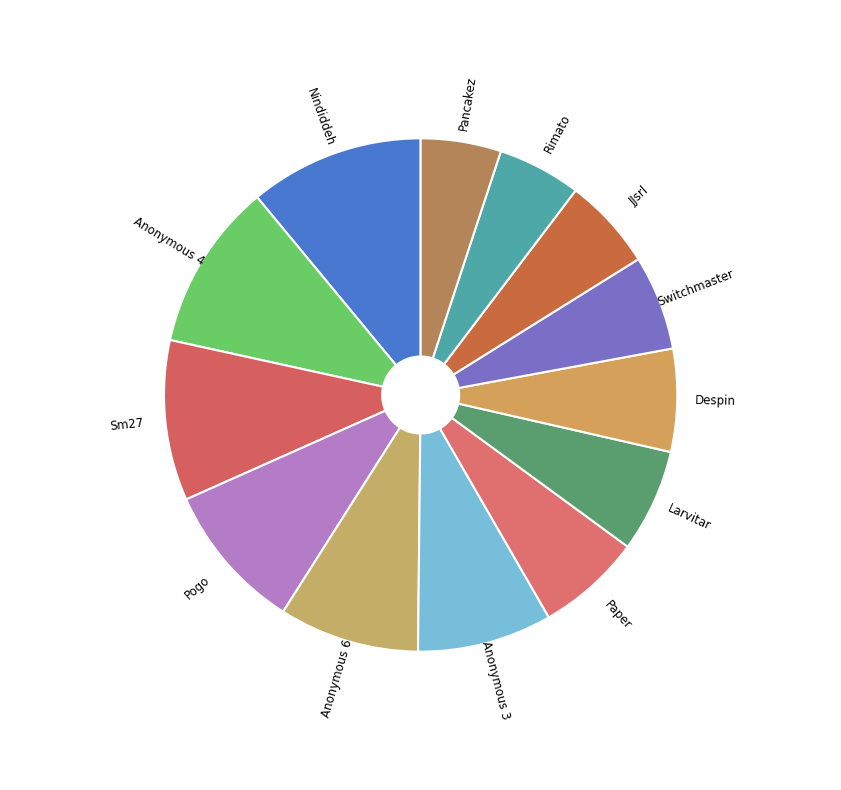

What is the smallest slice in the pie chart?

Pancakez